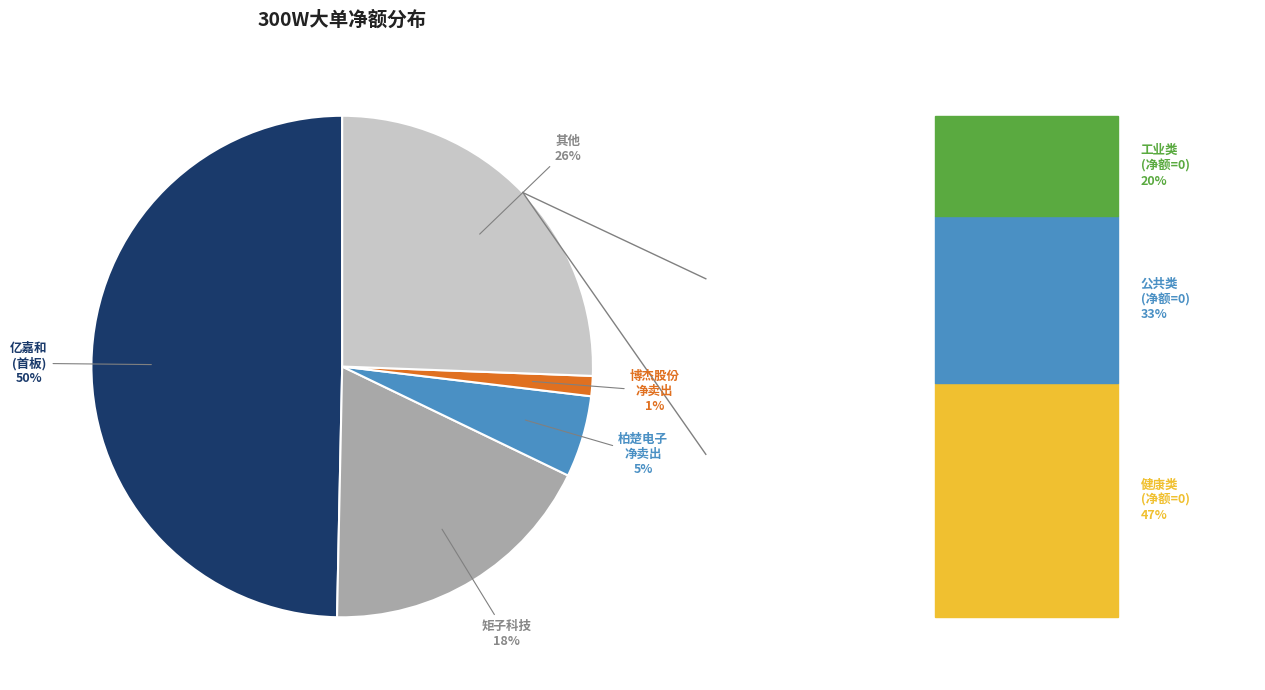

To the nearest percent, what is the average slice percentage?

20%